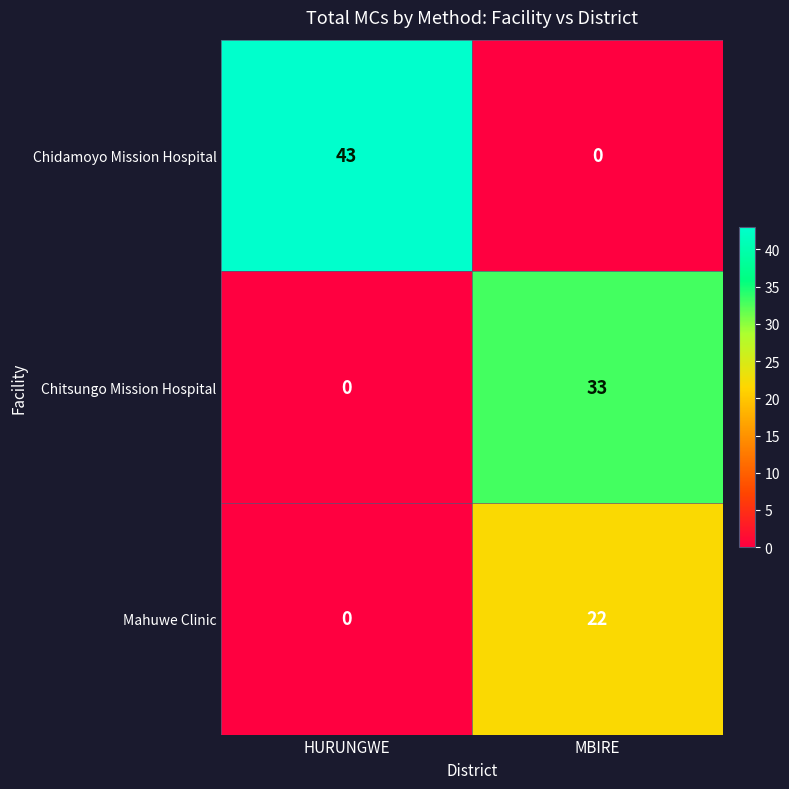

List the series in order of their overall mean, lowest first.

Mahuwe Clinic, Chitsungo Mission Hospital, Chidamoyo Mission Hospital